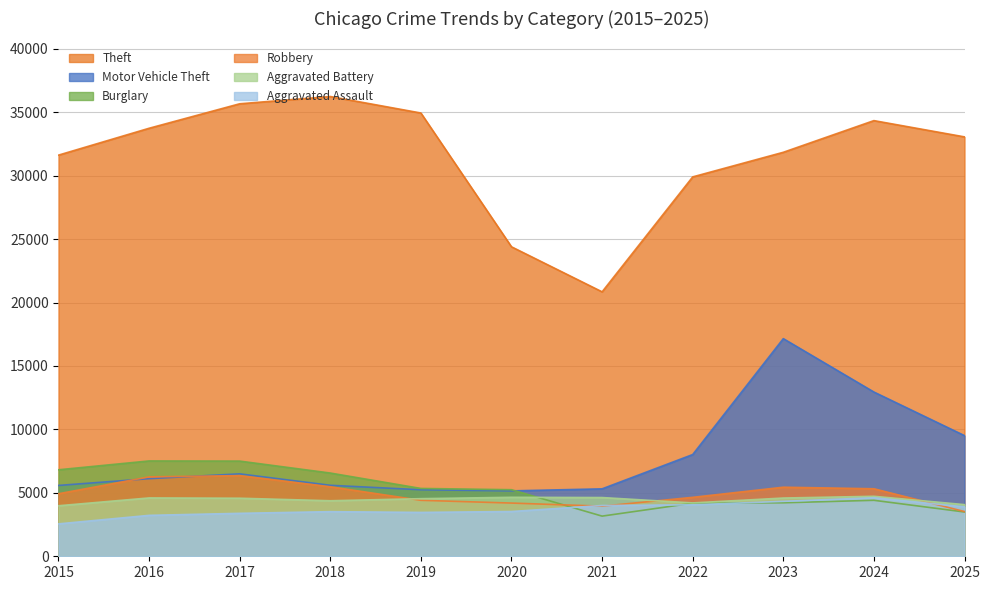

What is the approximate value of Aggravated Battery at 2022, to the nearest 10?

4210